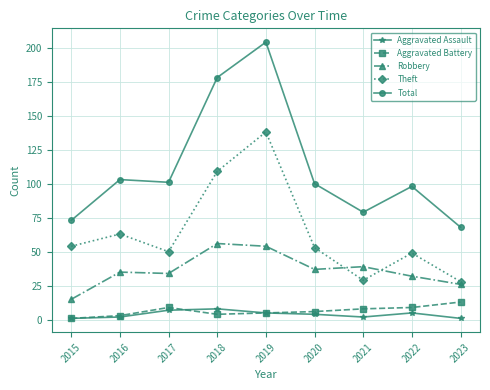

What is the maximum value shown in the chart?

204